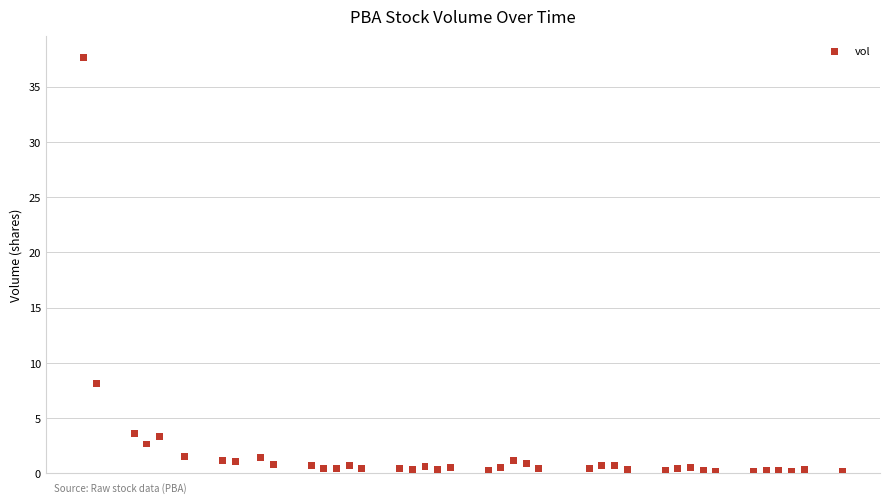

What is the range of X values (max minus min)?

60.0